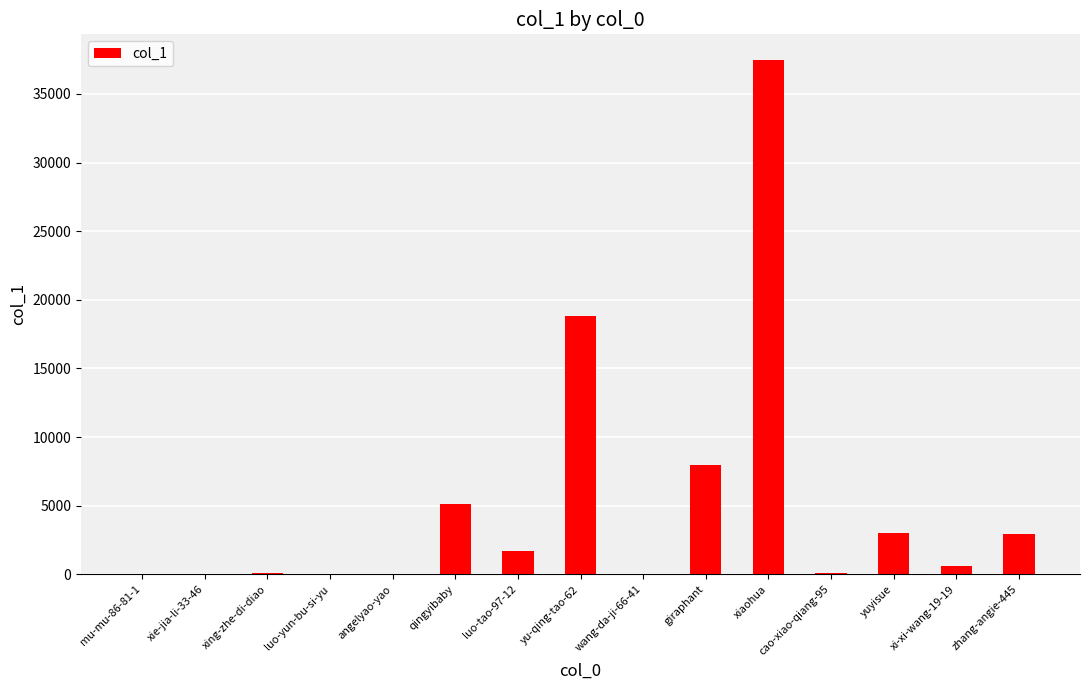

Does the chart contain stacked bars?

No